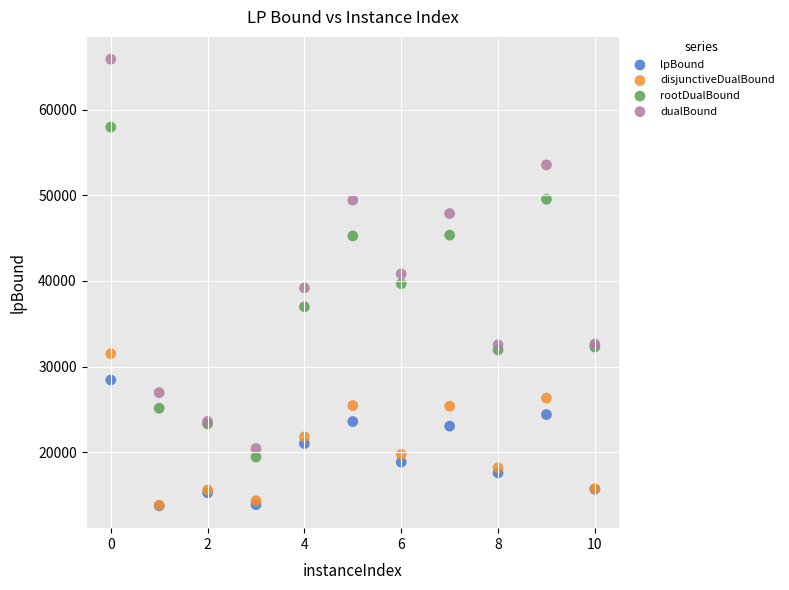

What are all the series names shown in the legend?

lpBound, disjunctiveDualBound, rootDualBound, dualBound